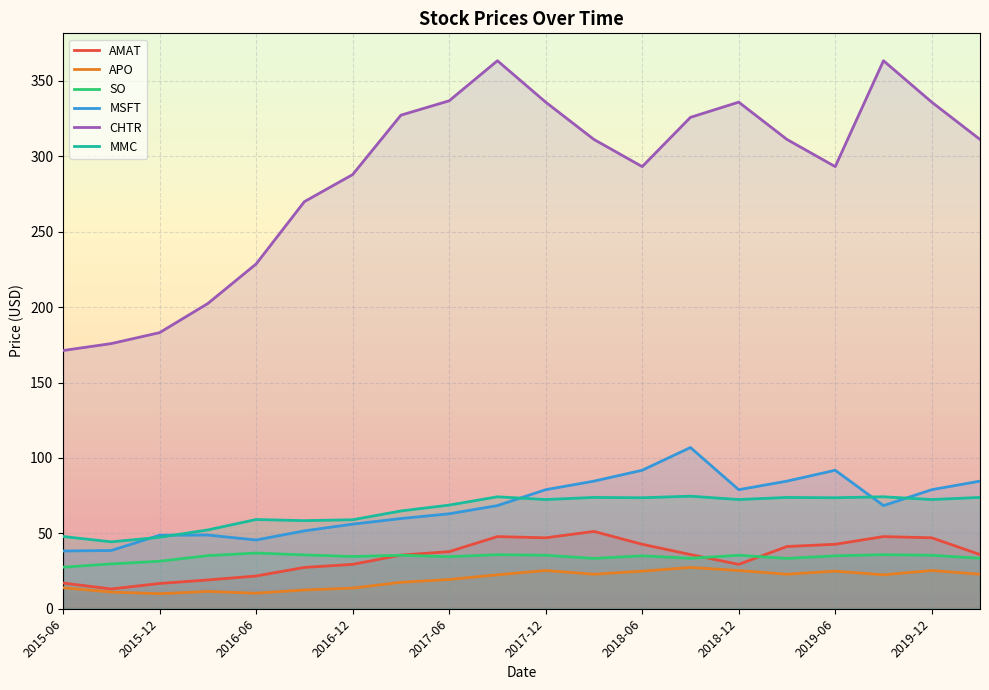

What is the highest value of the APO series?

27.4